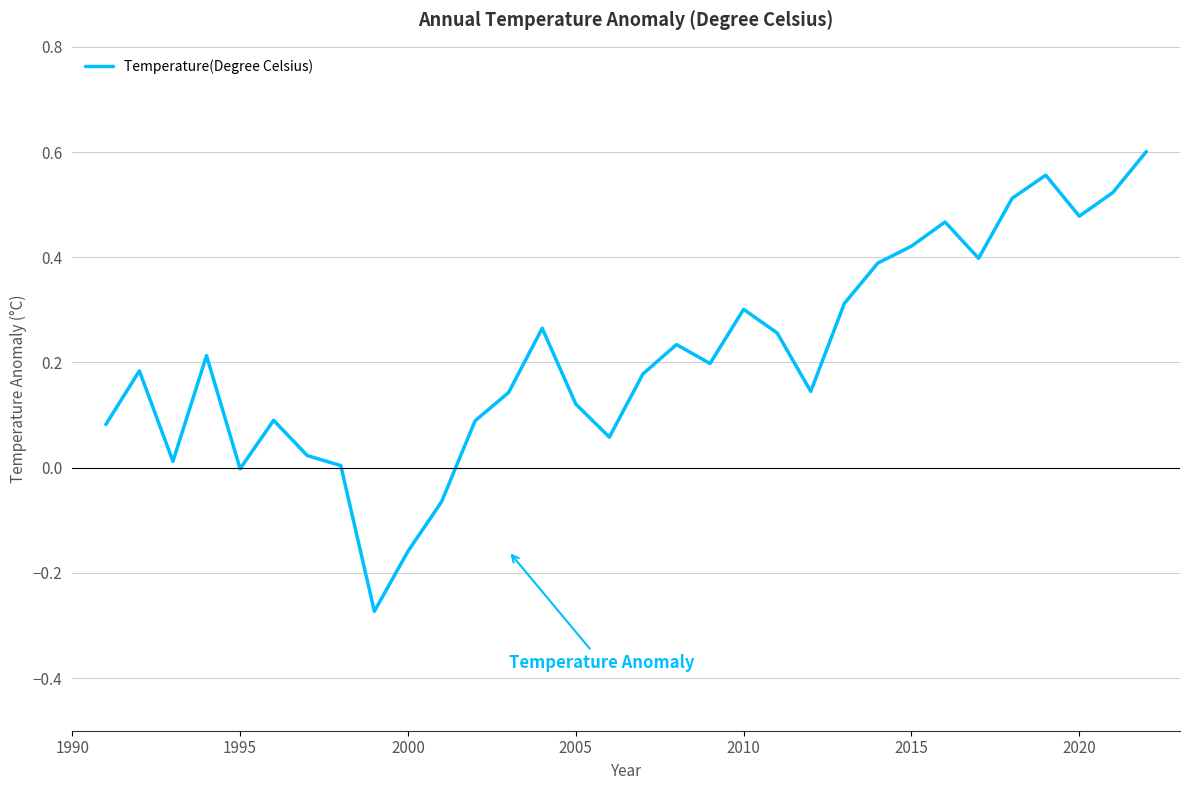

What is the difference between the maximum and minimum values?

0.9